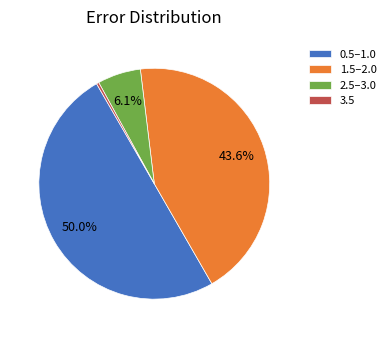

Count the number of slices in the pie.

4